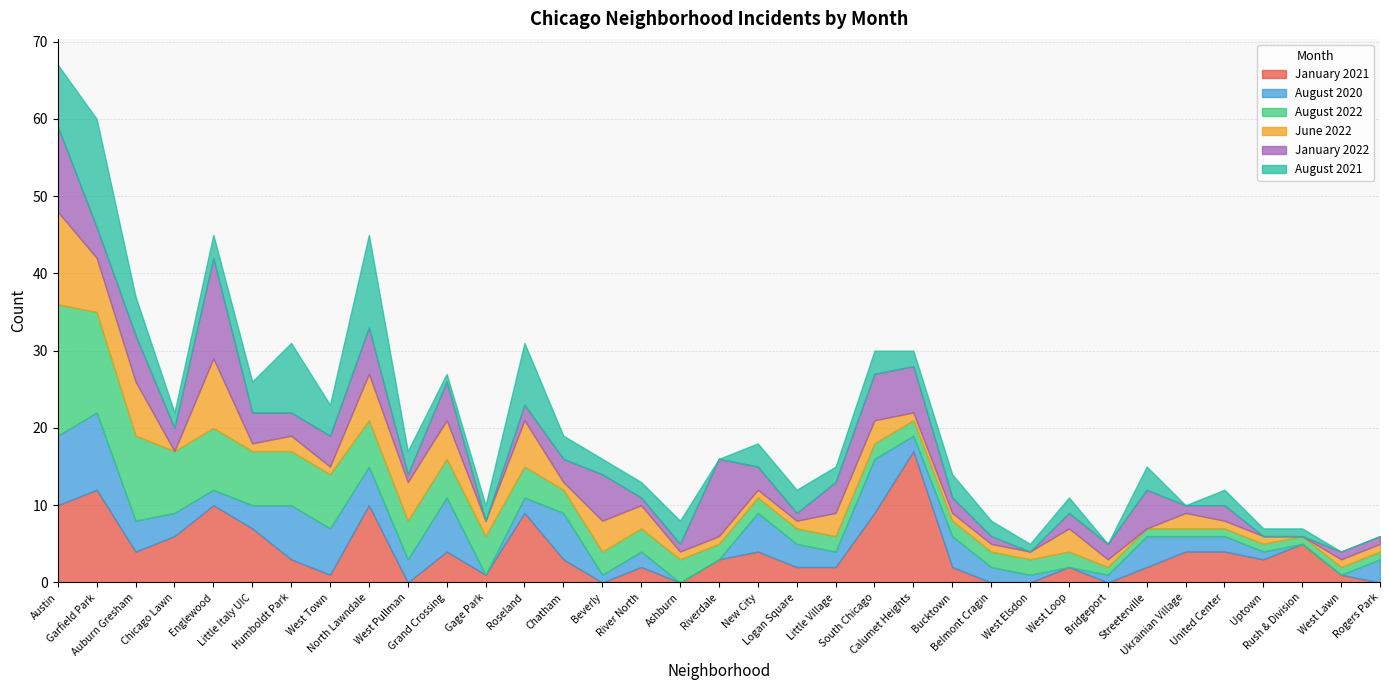

Which category has the lowest value in the January 2022 series?

Gage Park